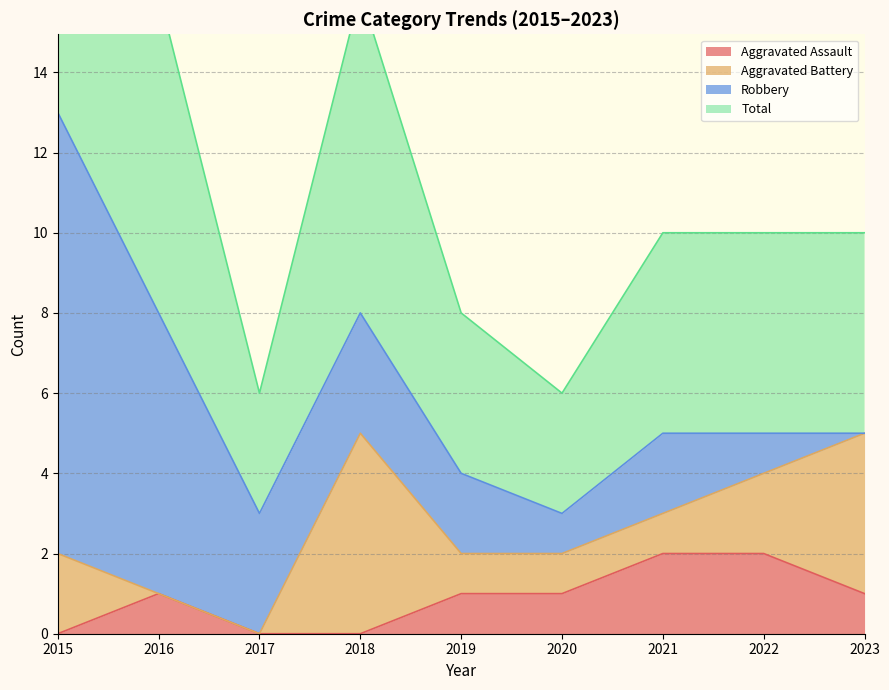

True or false: Total and Aggravated Assault intersect in this chart.

False